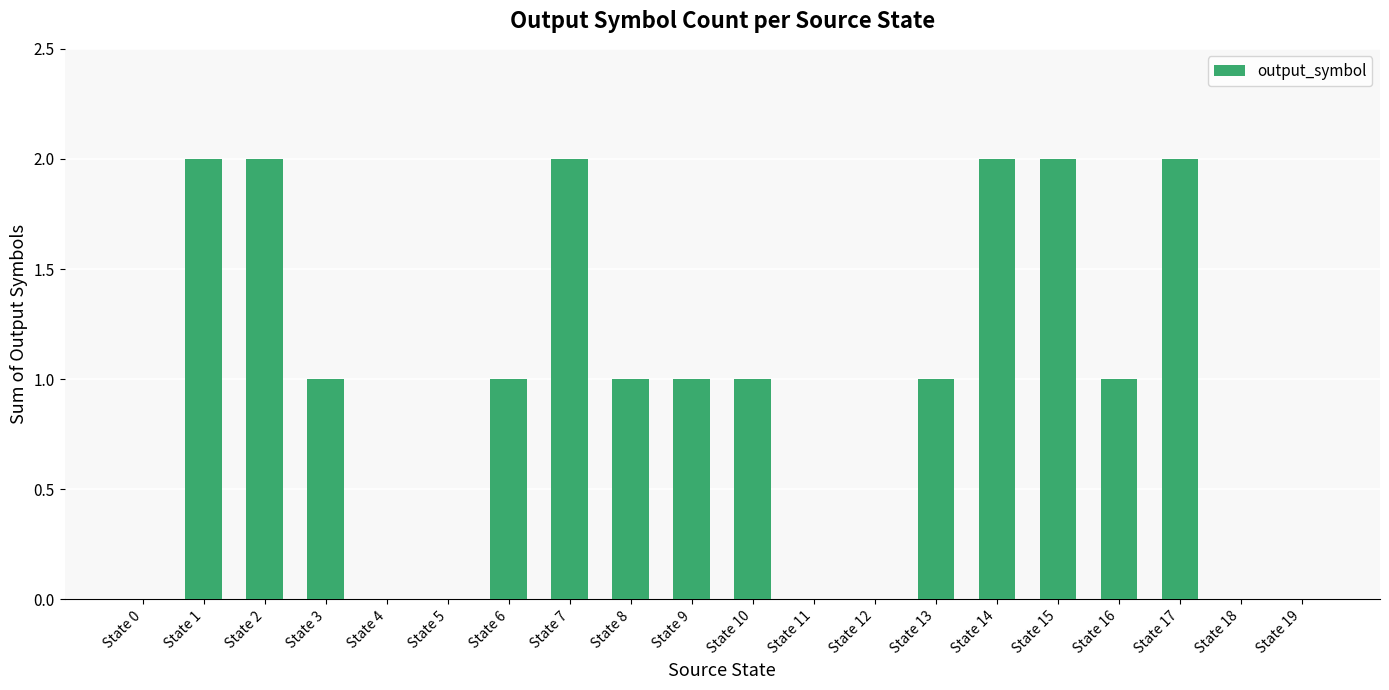

Between State 9 and State 12, which is larger?

State 9